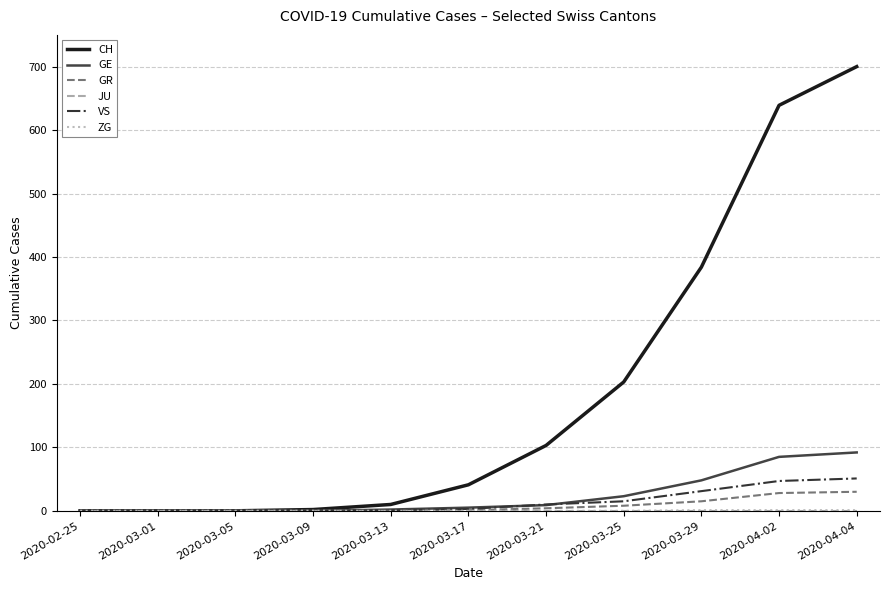

Between 2020-03-09 and 2020-04-04, which series saw the biggest shift?

CH